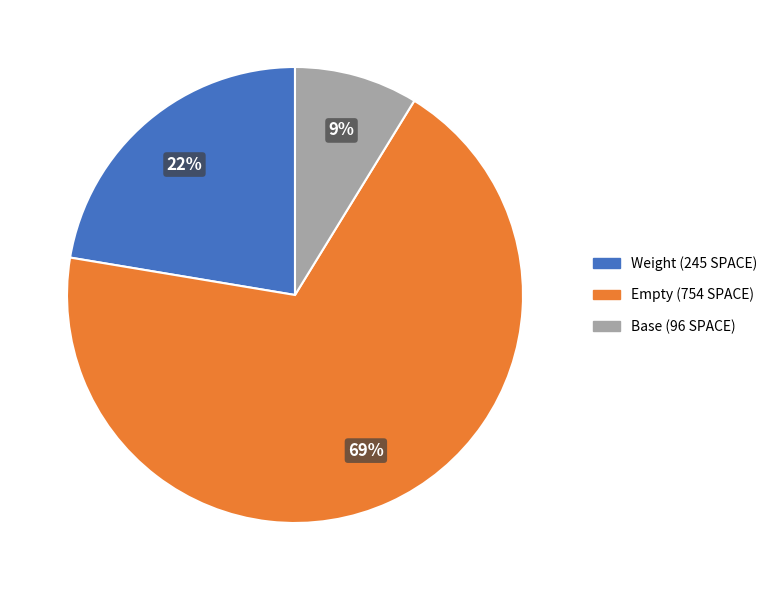

To the nearest percent, what is the difference between the largest and smallest slice percentages?

60%